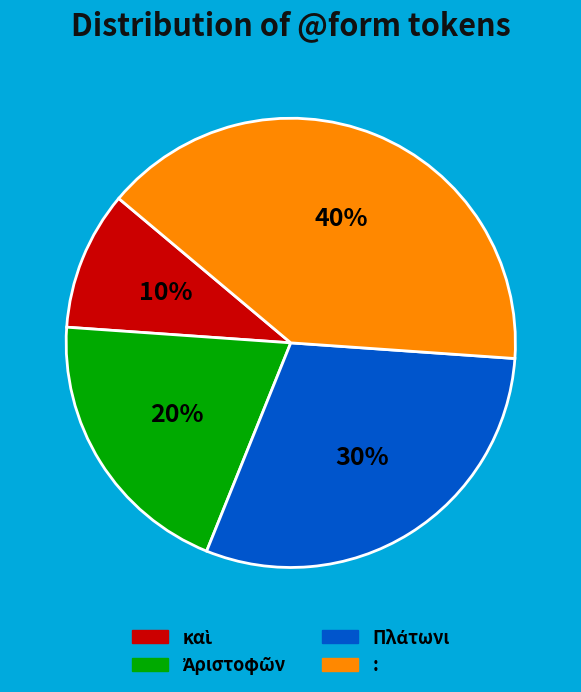

To the nearest percent, what is the difference between the largest and smallest slice percentages?

30%